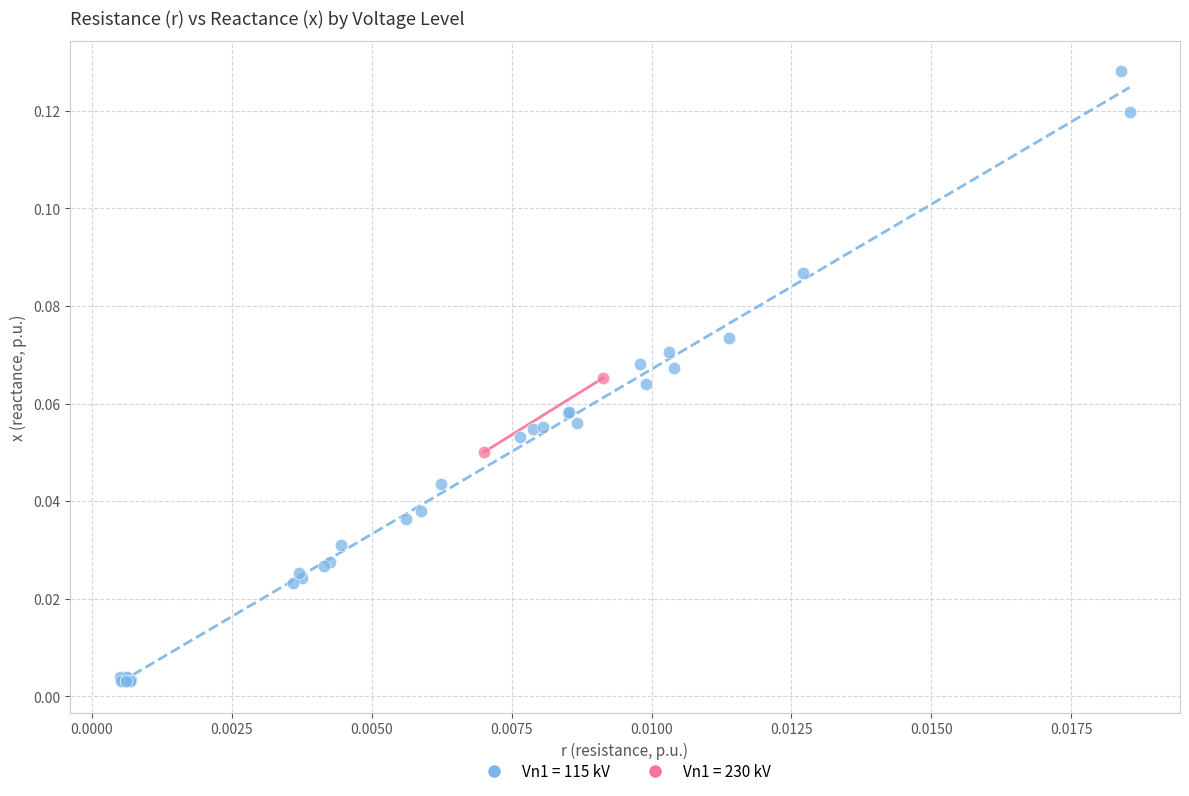

What are all the series names shown in the legend?

Vn1 = 115 kV, Vn1 = 230 kV